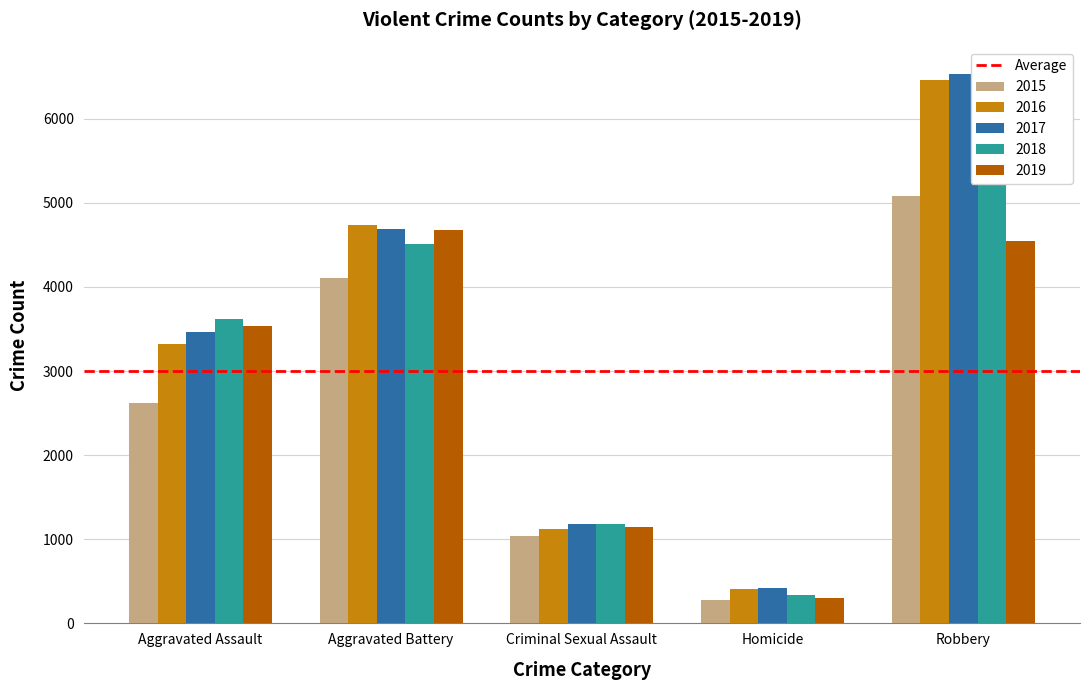

List the labels in order of 2017 value, smallest first.

Homicide, Criminal Sexual Assault, Aggravated Assault, Aggravated Battery, Robbery